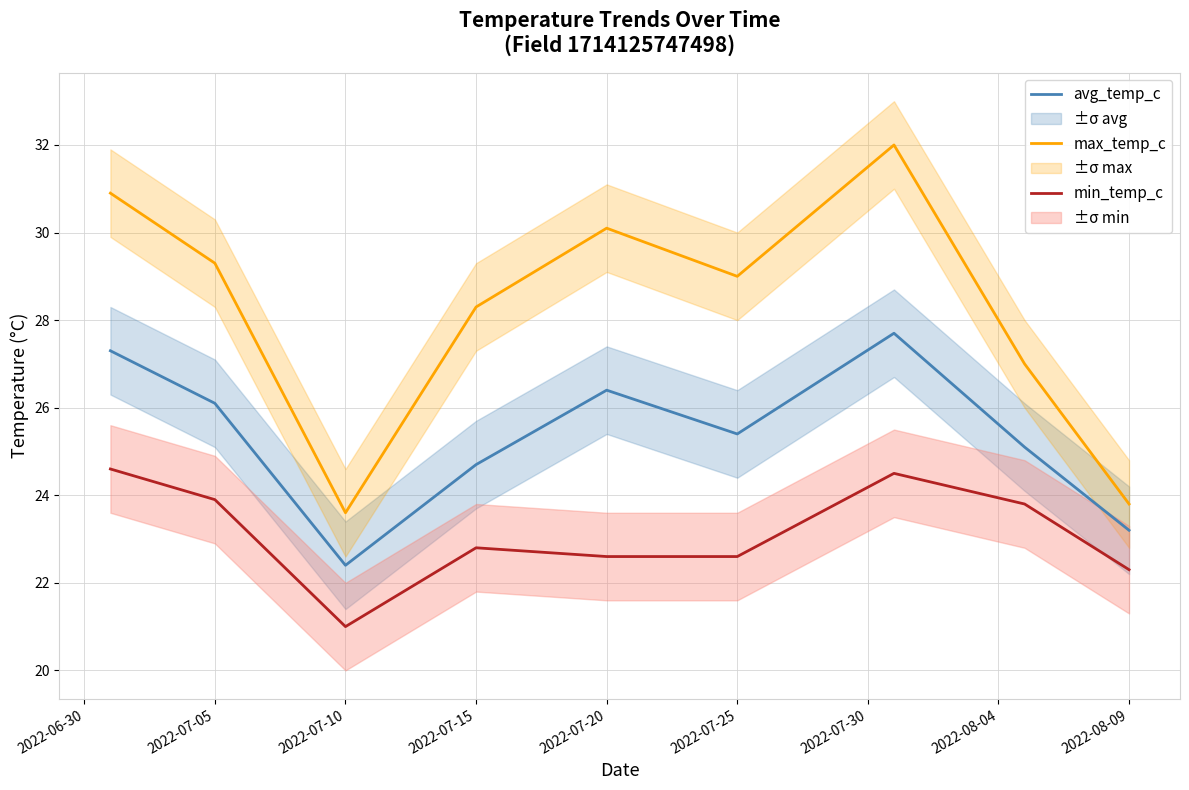

Count the number of categories in the chart.

9